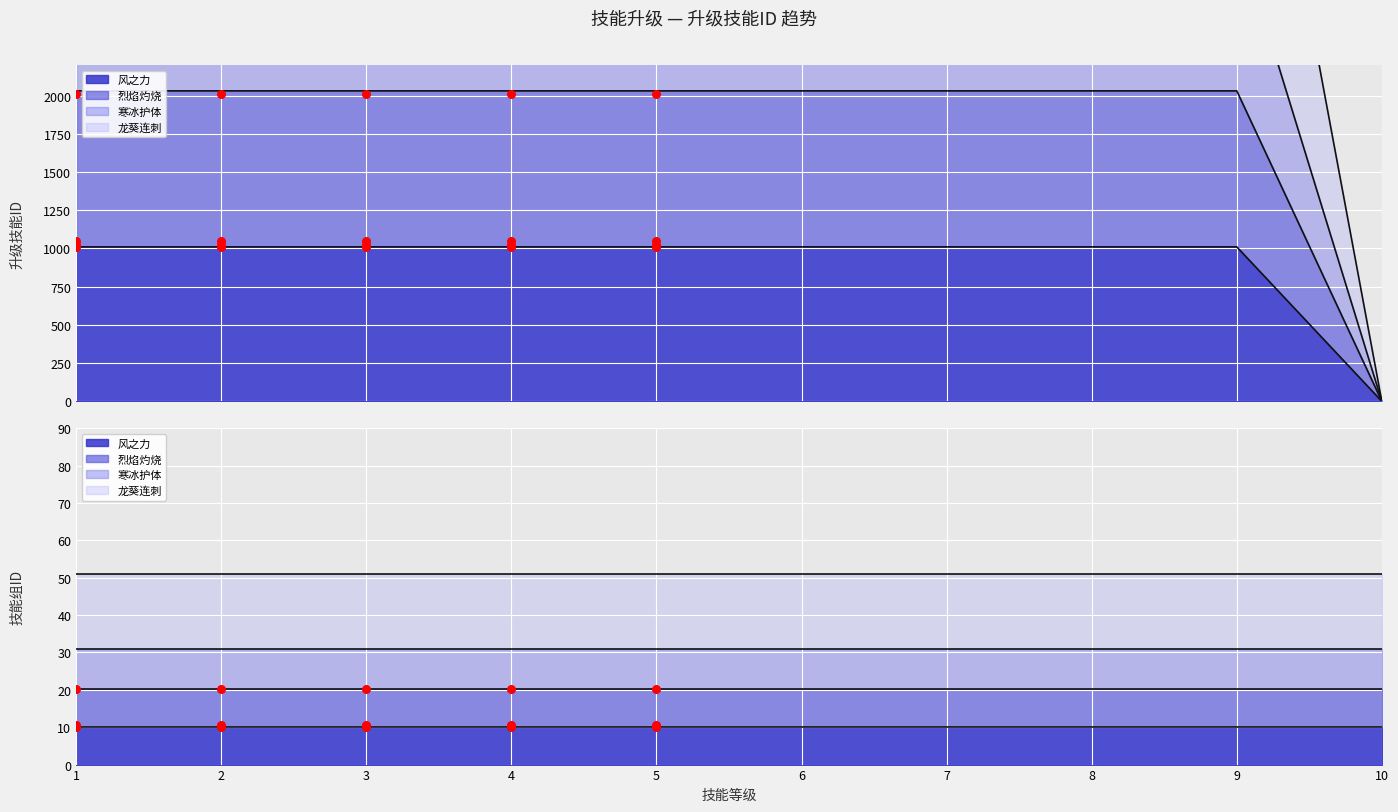

At which category is the sum across all series the highest?

9